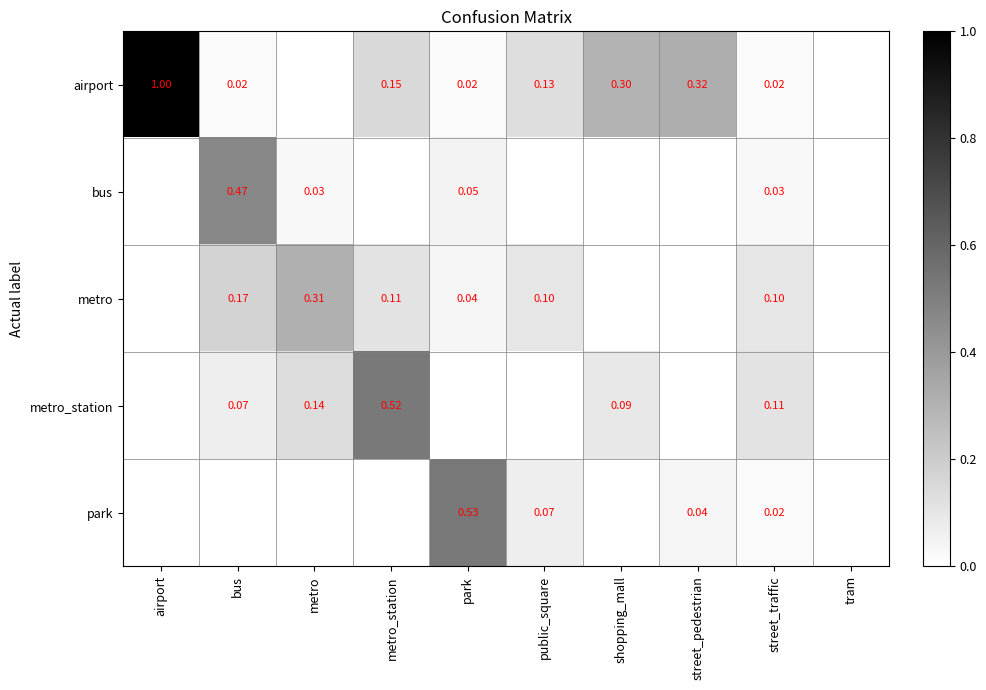

Is the value of metro_station at bus greater than the value of metro at public_square?

No